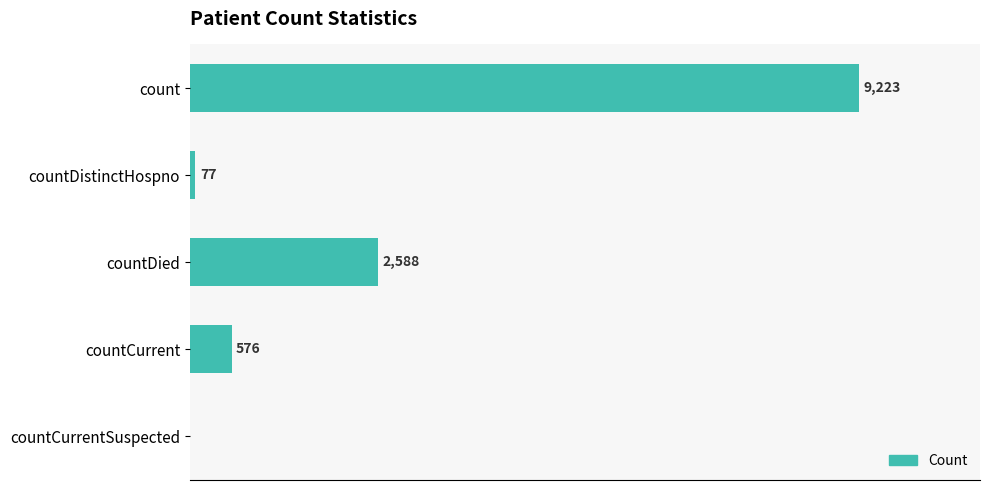

At which category does the chart reach its peak across all series?

count